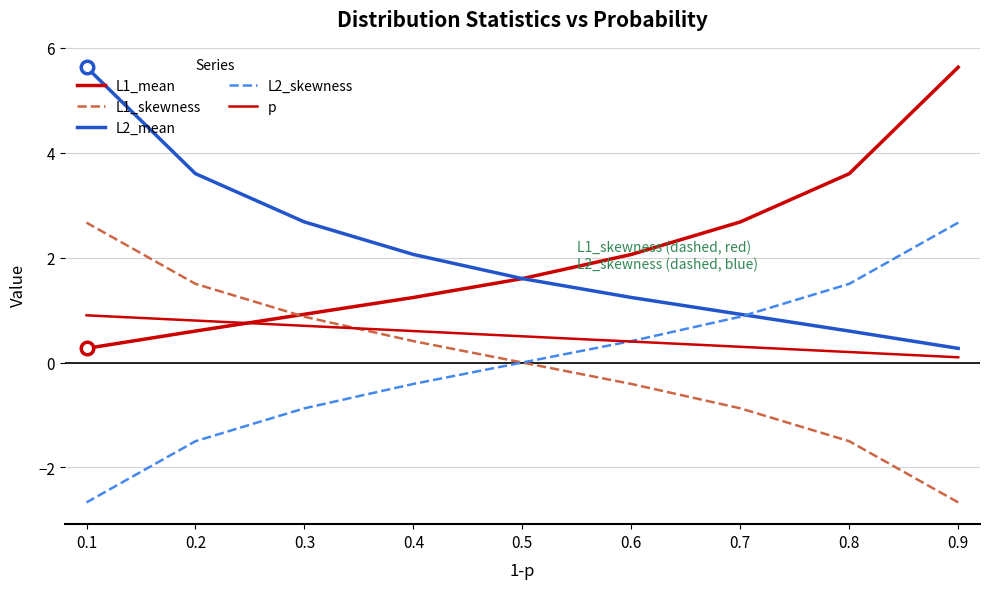

What is the average value of the p series?

0.5